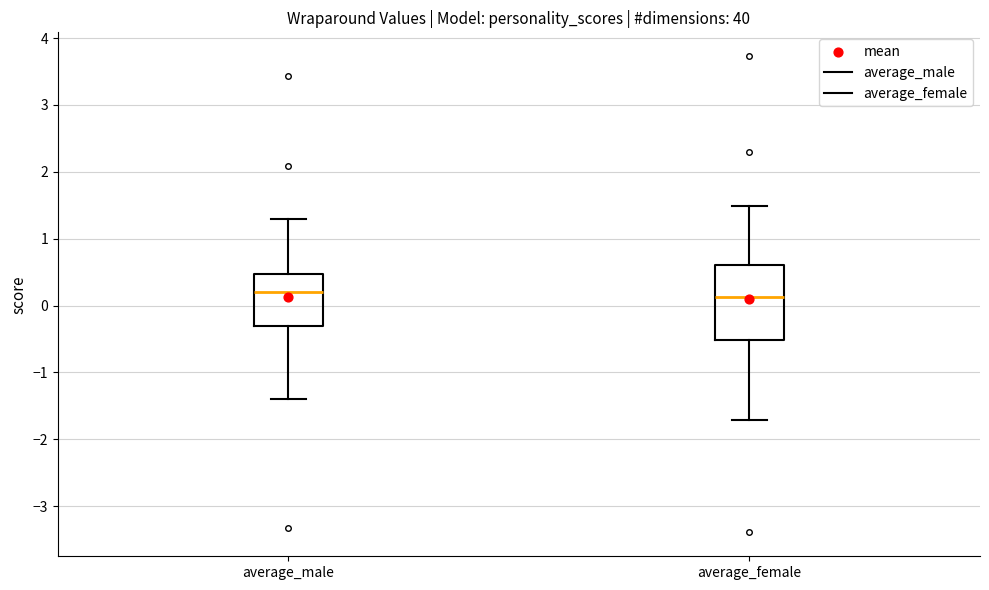

Reading left to right, read every box against the y-axis: the position of its median line, the range the box covers, and the ends of its whiskers. The values are not printed on the chart, so give them approximately, as read against the axis.

average_male: median 0.2, box -0.3 to 0.5, whiskers -1.4 to 1.3
average_female: median 0.1, box -0.5 to 0.6, whiskers -1.7 to 1.5